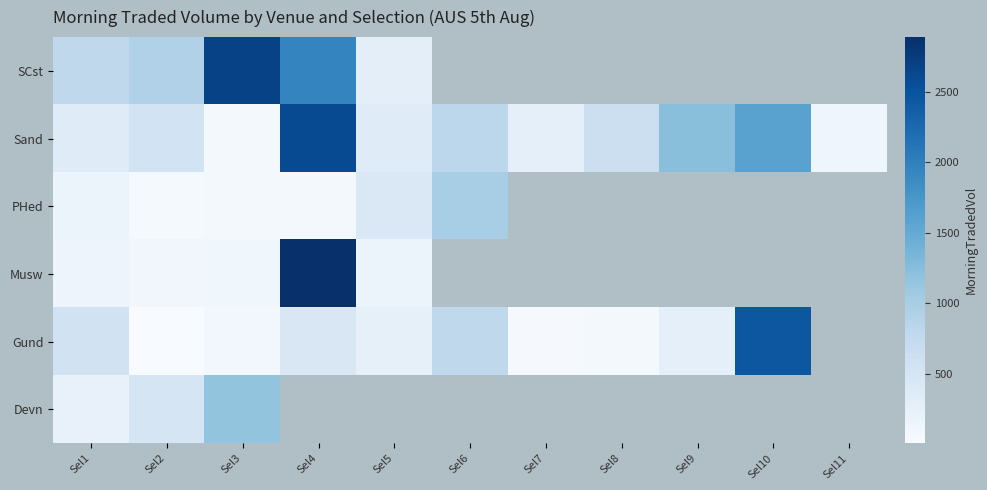

Rank the series by their maximum value, from lowest to highest.

PHed, Devn, Gund, Sand, SCst, Musw